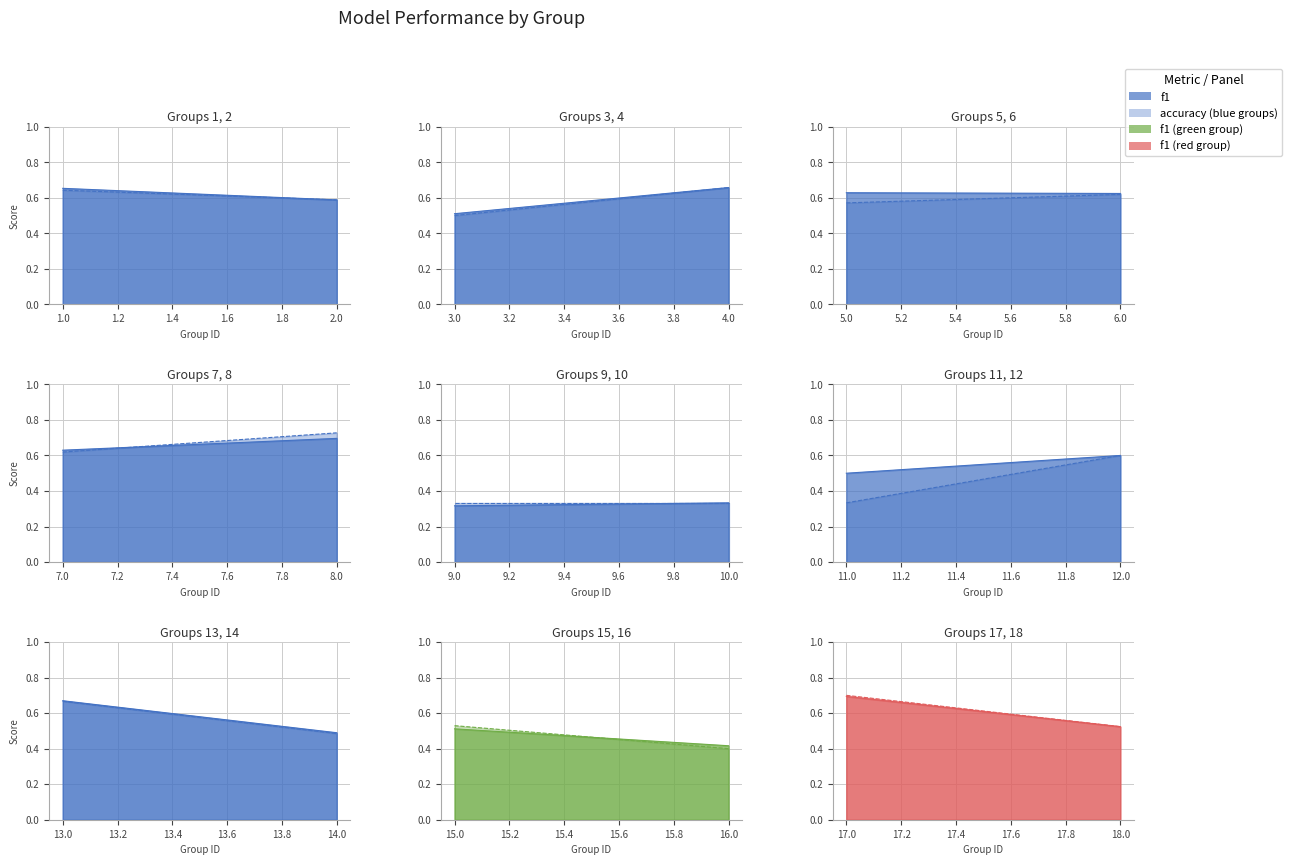

In accuracy, how many points are lower than both neighbors (excluding endpoints)?

7